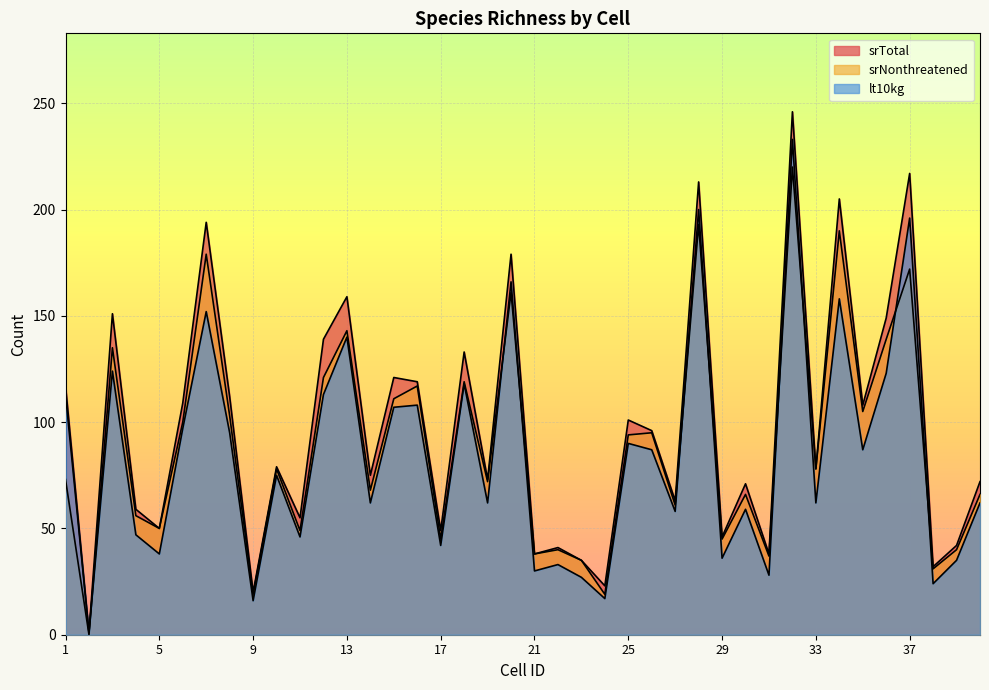

What is the maximum value shown in the chart?

246